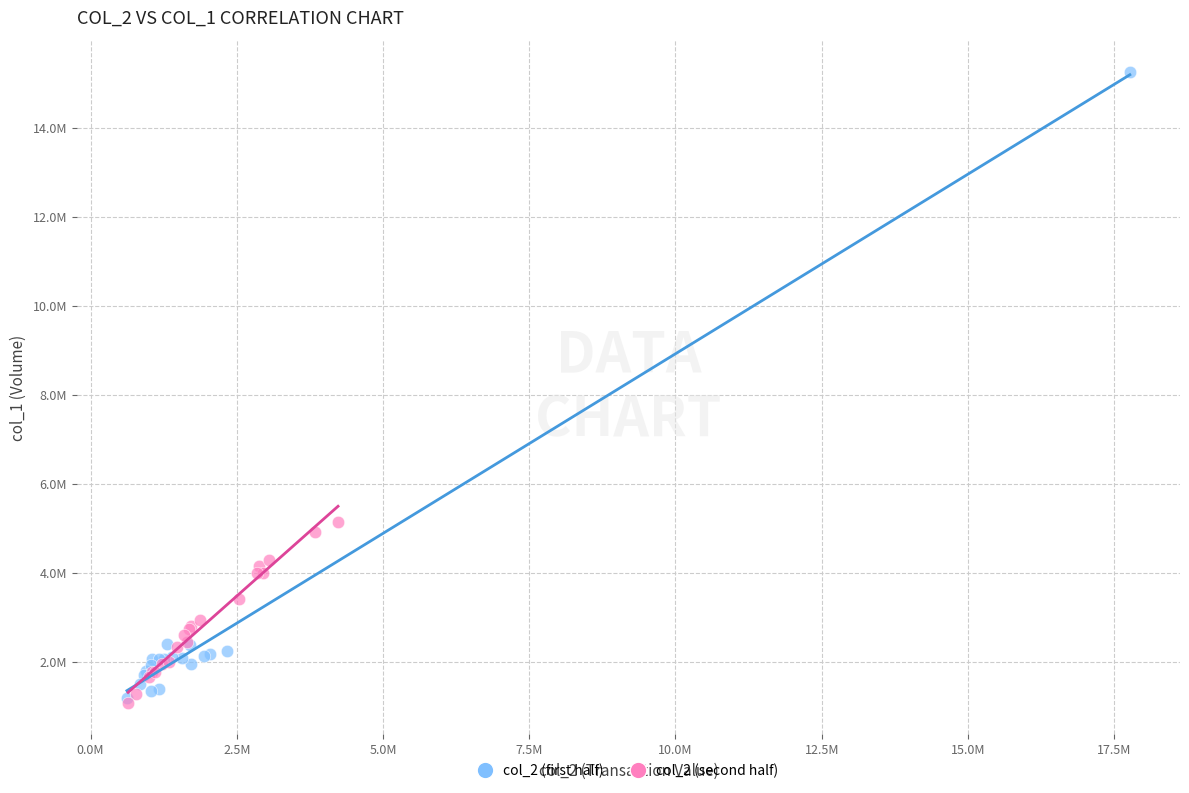

What are all the series names shown in the legend?

col_2 (first half), col_2 (second half)